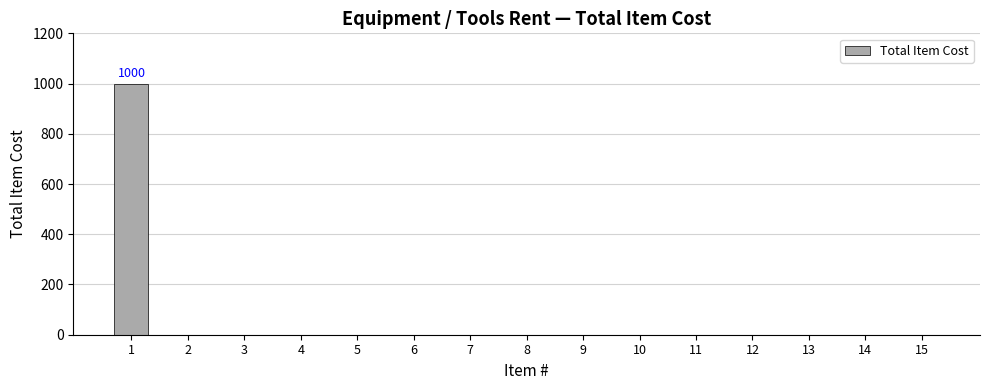

How many values exceed 0?

1